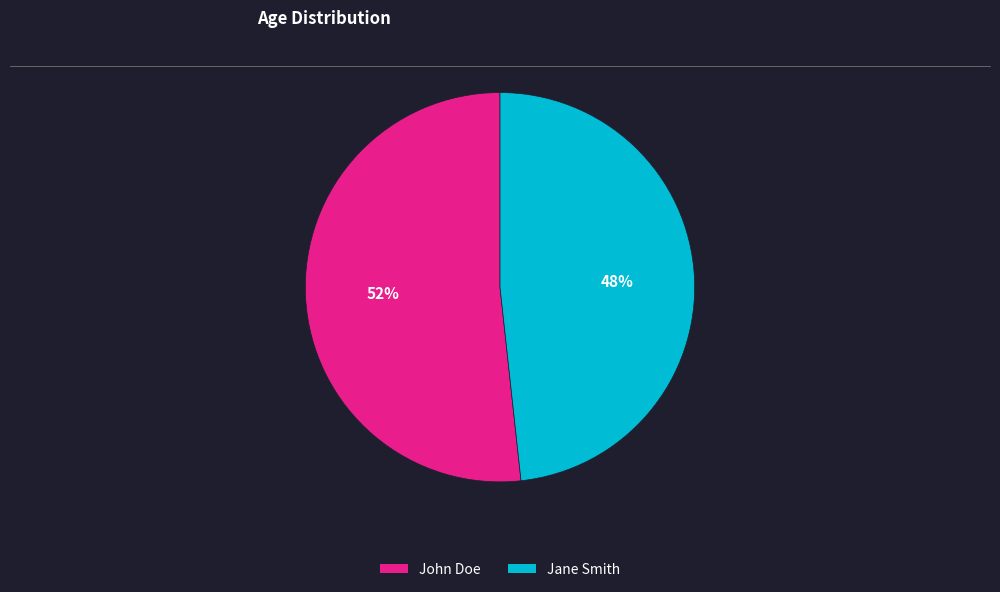

To the nearest percent, what percentage of the pie is Jane Smith?

48%